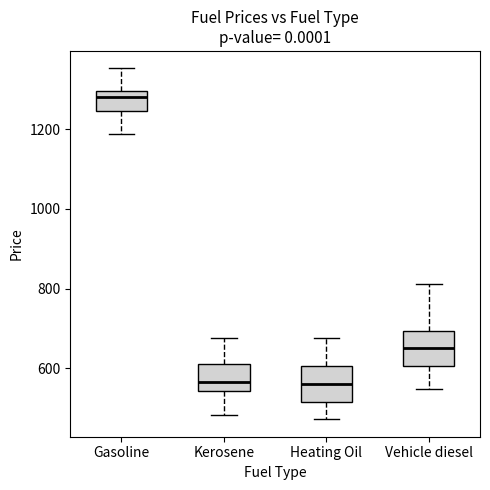

Which box's median line is the highest?

Gasoline